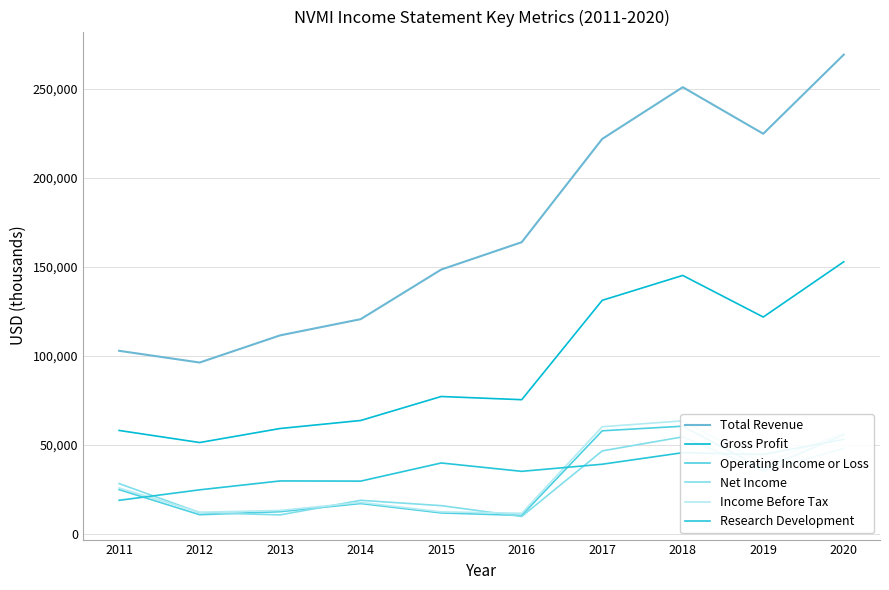

At which category does Operating Income or Loss reach its first local valley?

2012